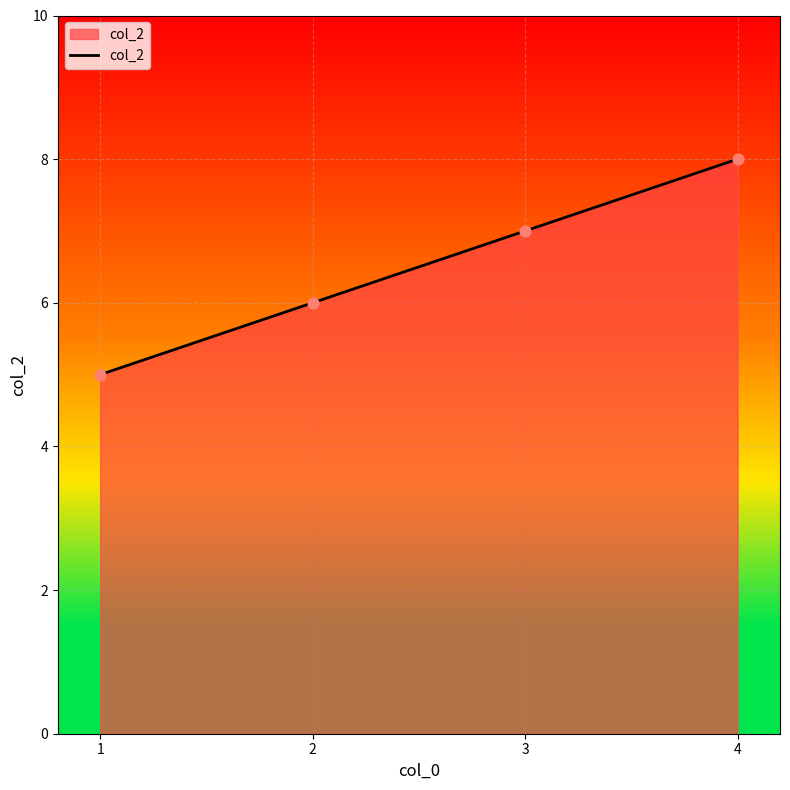

What is the change in value from 1 to 2?

+1